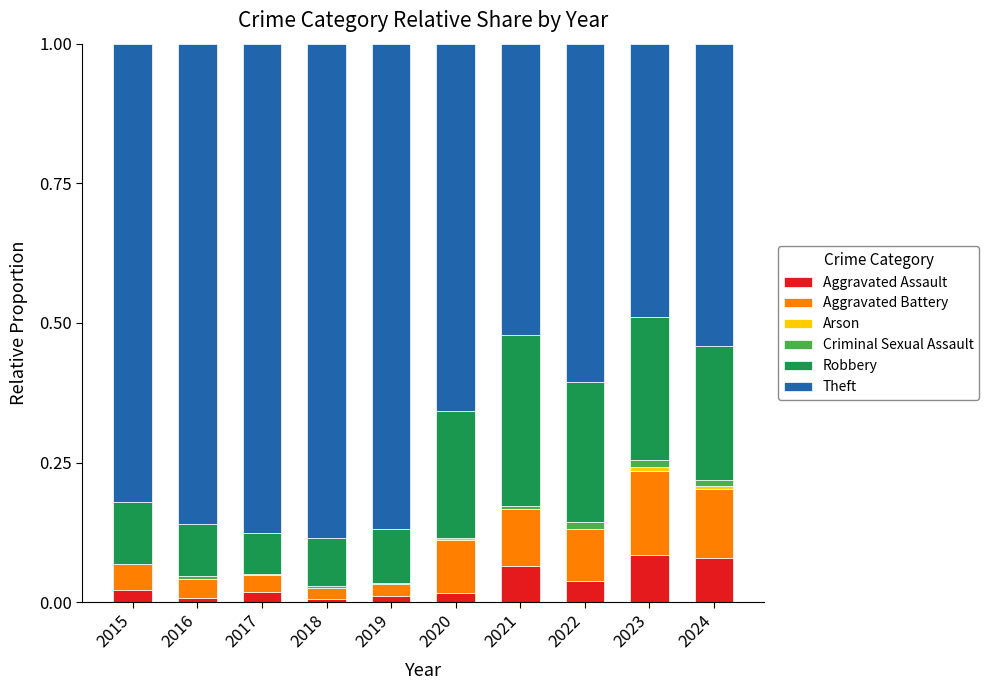

The value of Aggravated Assault at 2021 is 0.0. True or false?

False